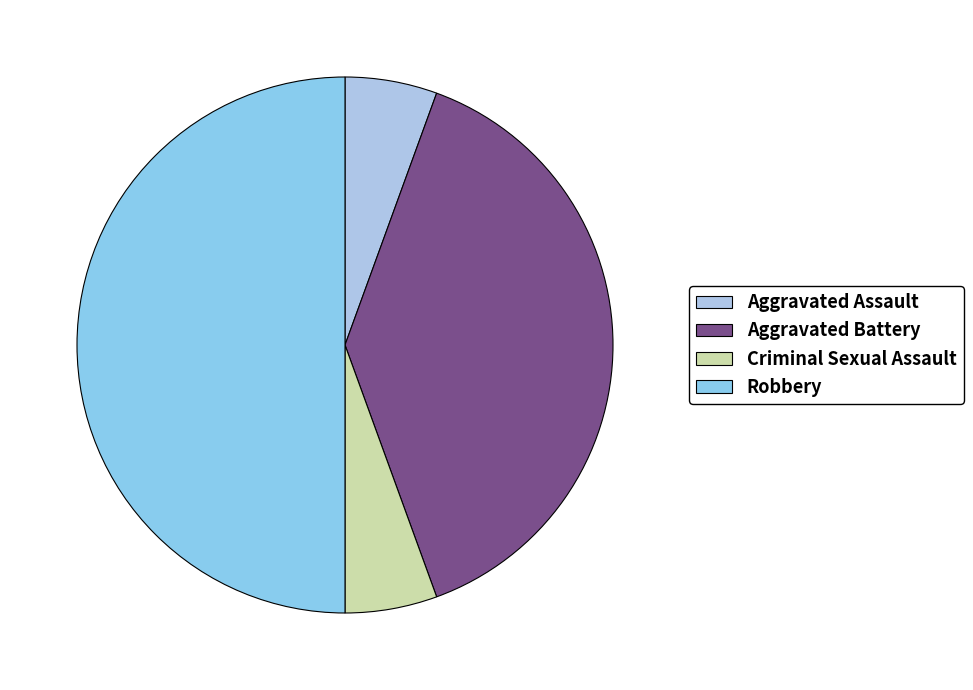

How many segments does this pie chart have?

4